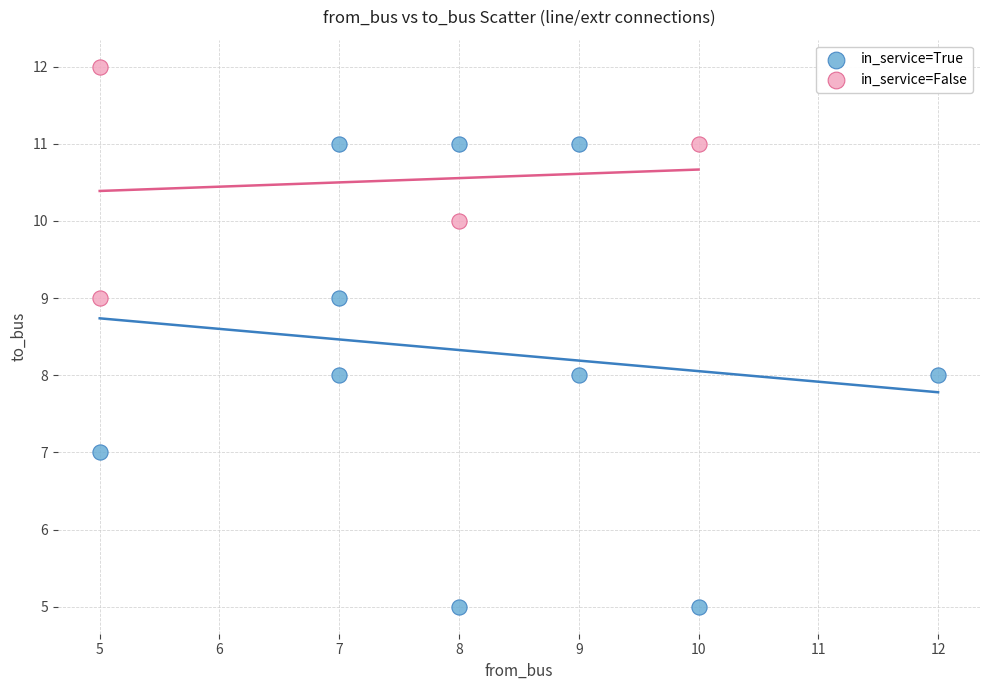

Which series has the widest spread of Y values?

in_service=True